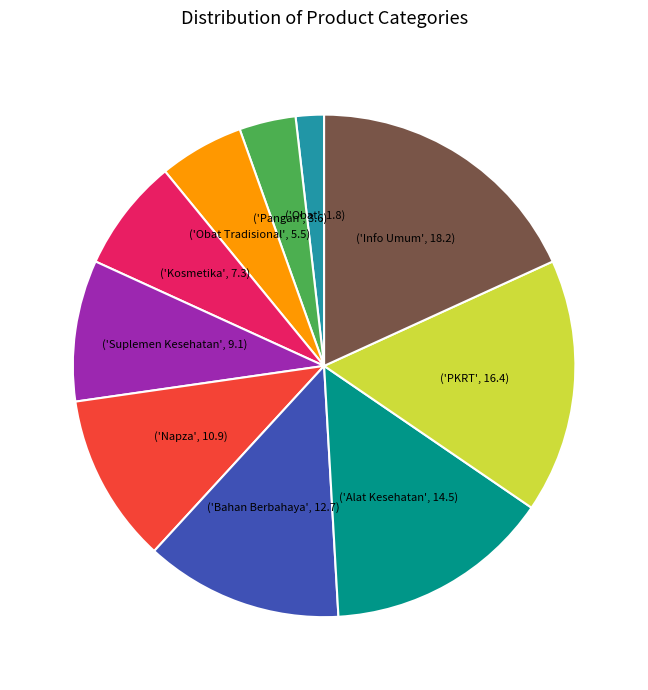

Does any single category account for the majority?

No